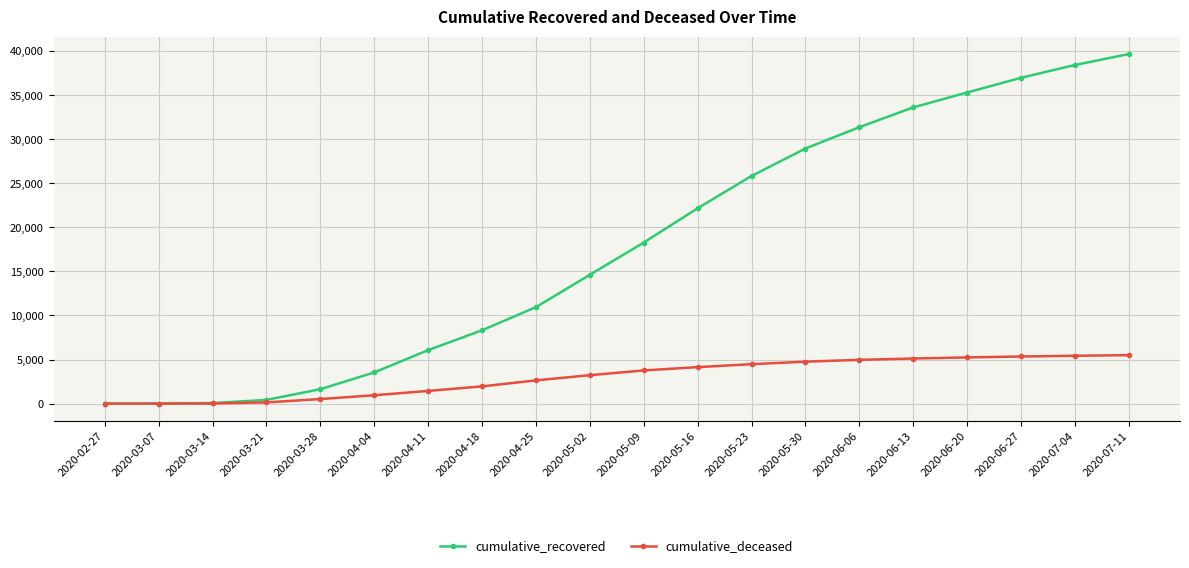

Where is cumulative_deceased nearest to the value 2749?

2020-04-25